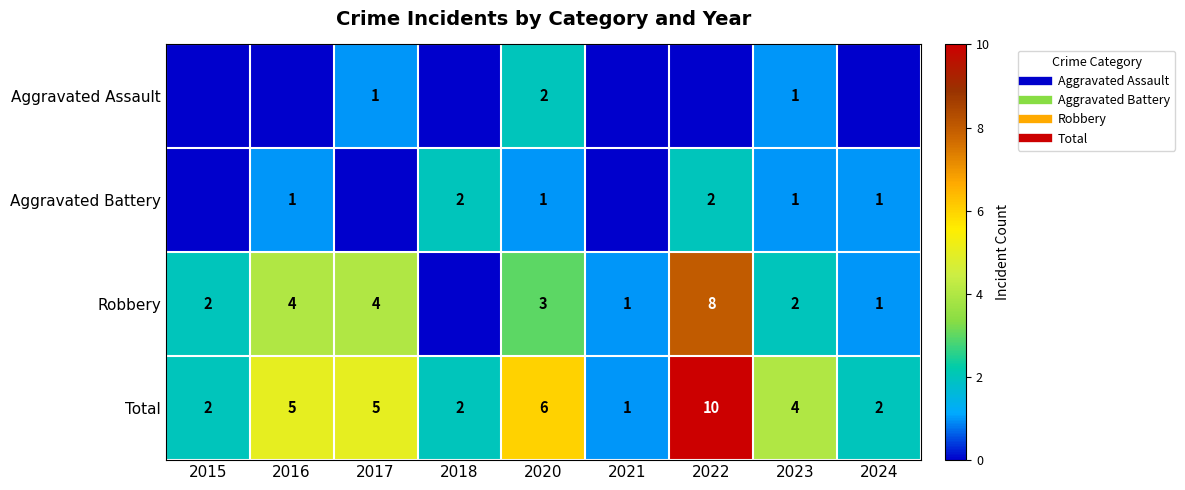

At which label does Aggravated Battery first exceed 1?

2018